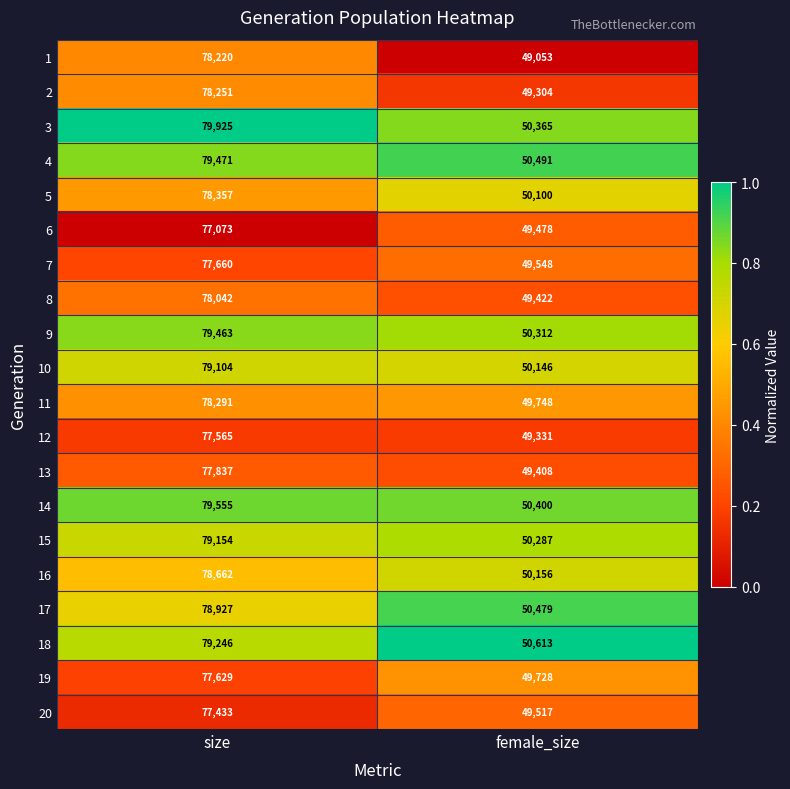

What is the approximate value of 4 at size, to the nearest 50?

79450